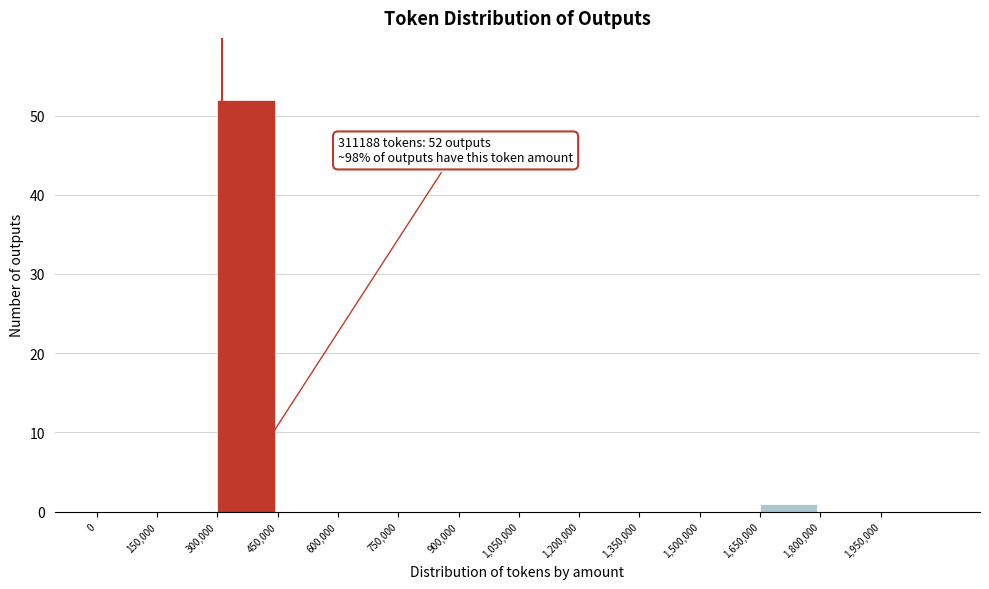

Over which range of the x-axis is the bar tallest?

300000 to 450000